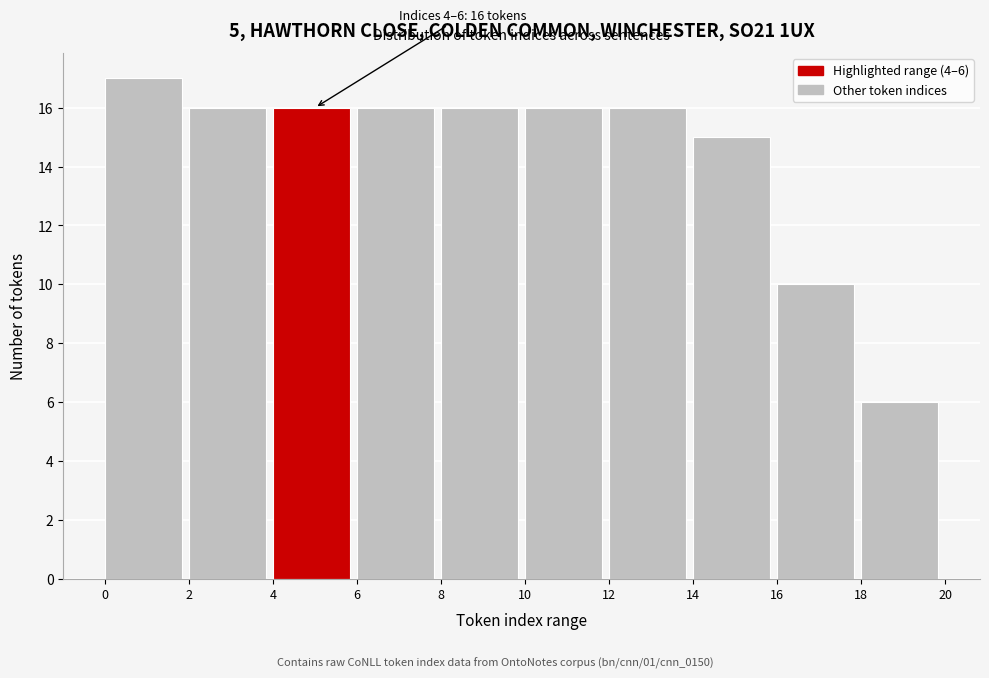

Over which range of the x-axis is the bar tallest?

0 to 2